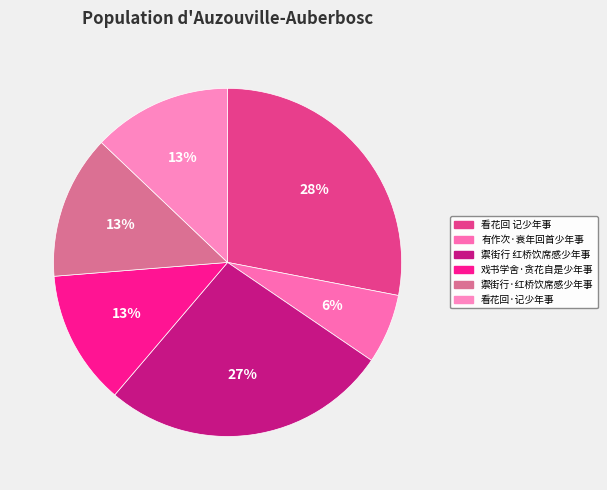

How many segments does this pie chart have?

6